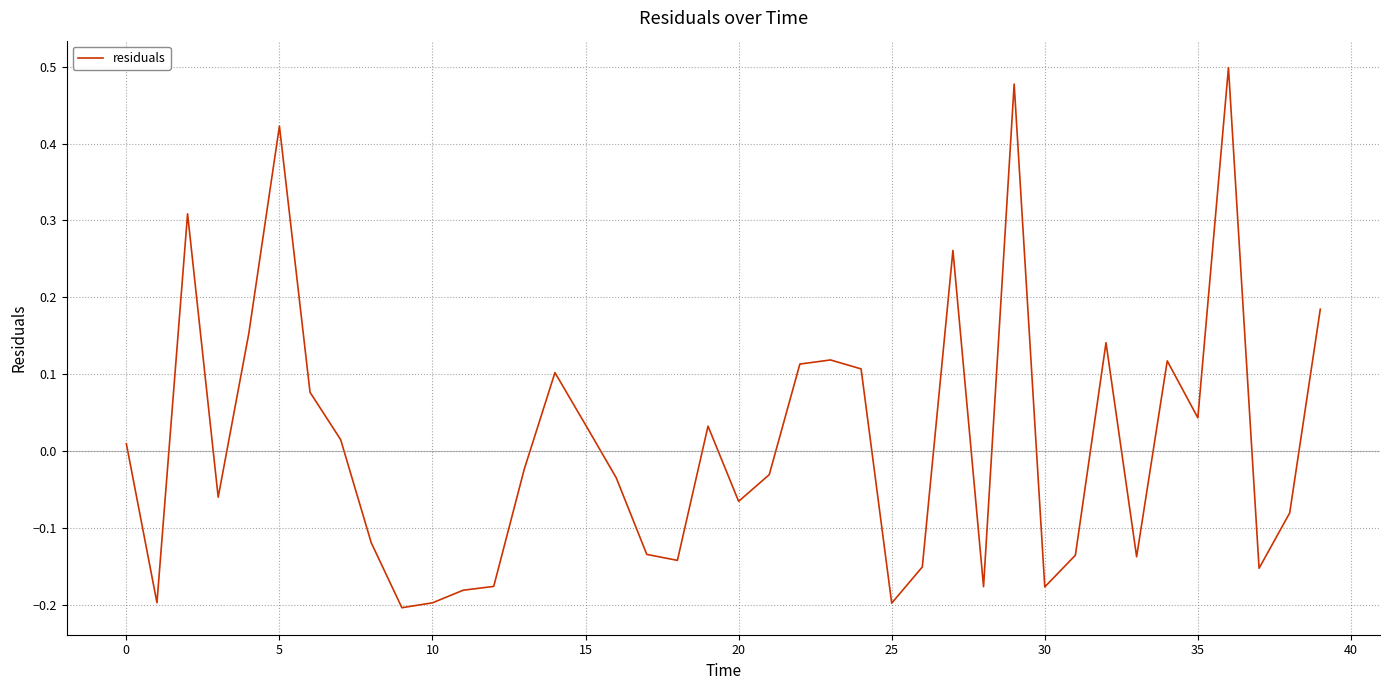

Does the chart have visible grid lines?

Yes